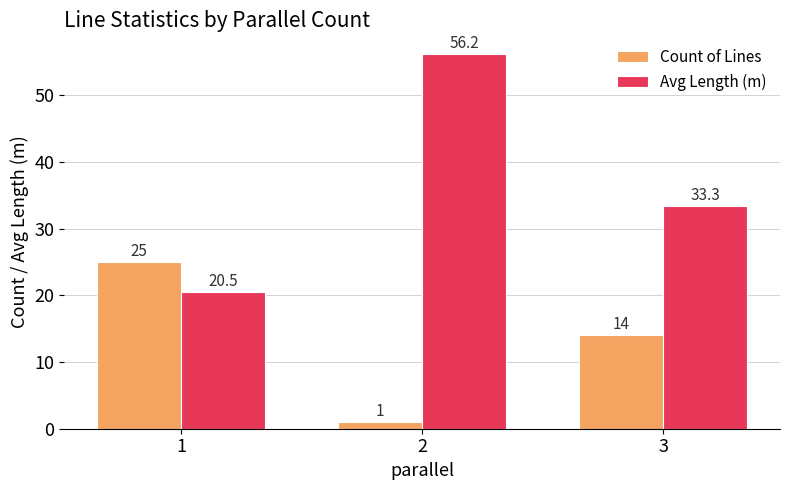

What is the sum of the Avg Length (m) values at 3 and 2?

89.5